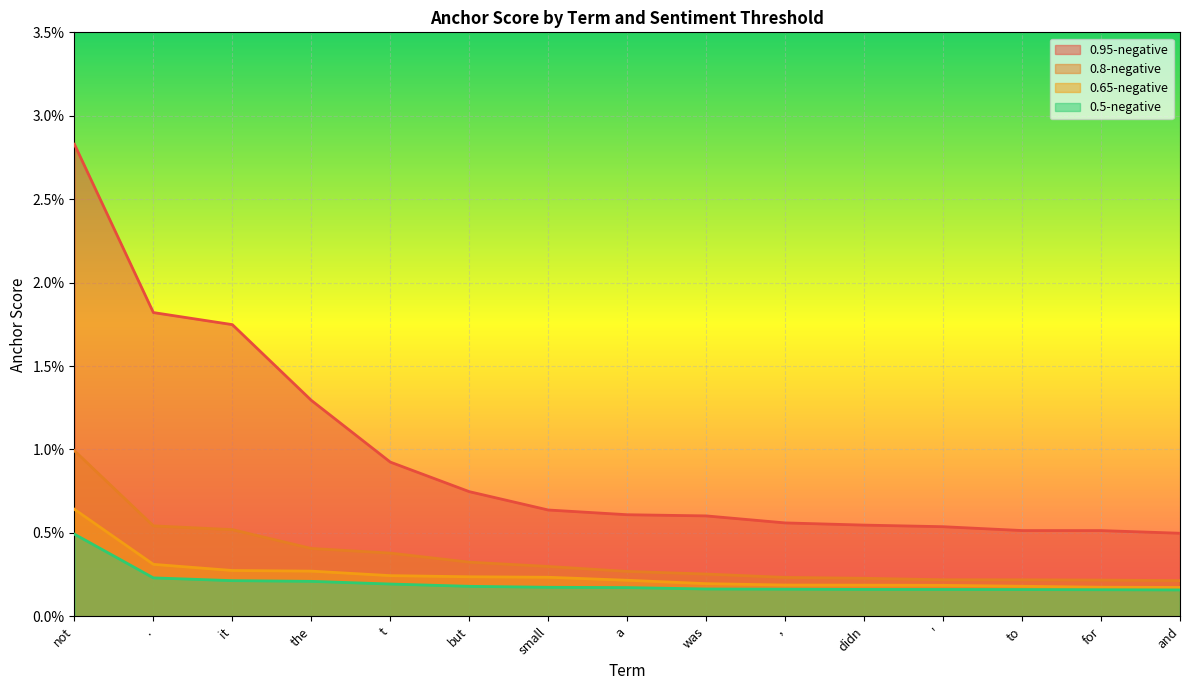

At which category is the sum across all series the highest?

not